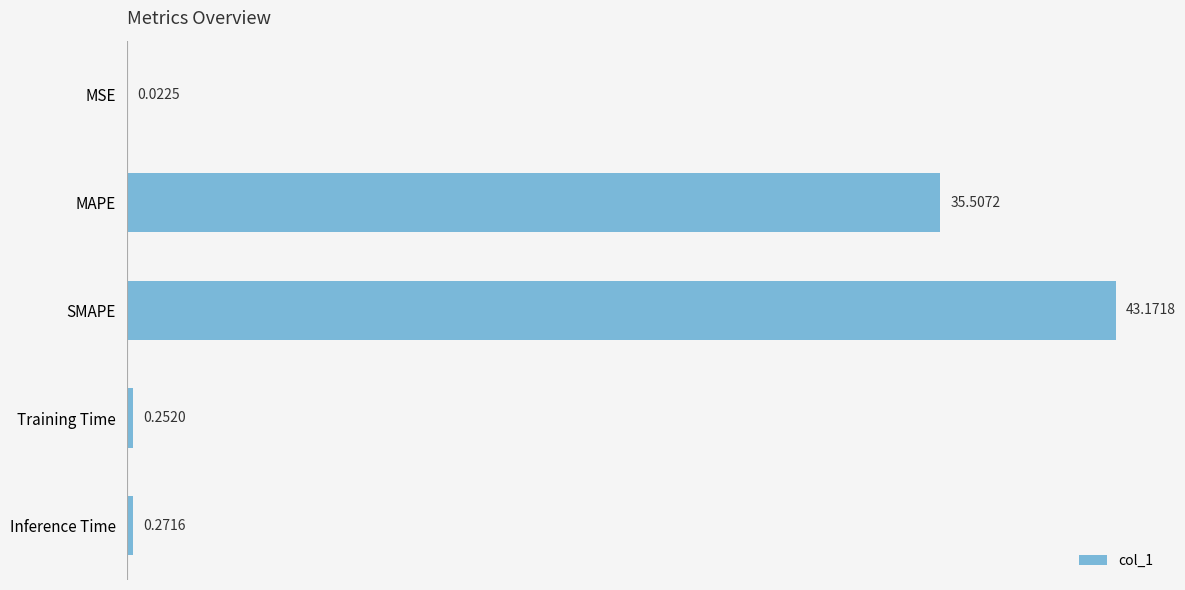

Which has a higher value, SMAPE or MAPE?

SMAPE